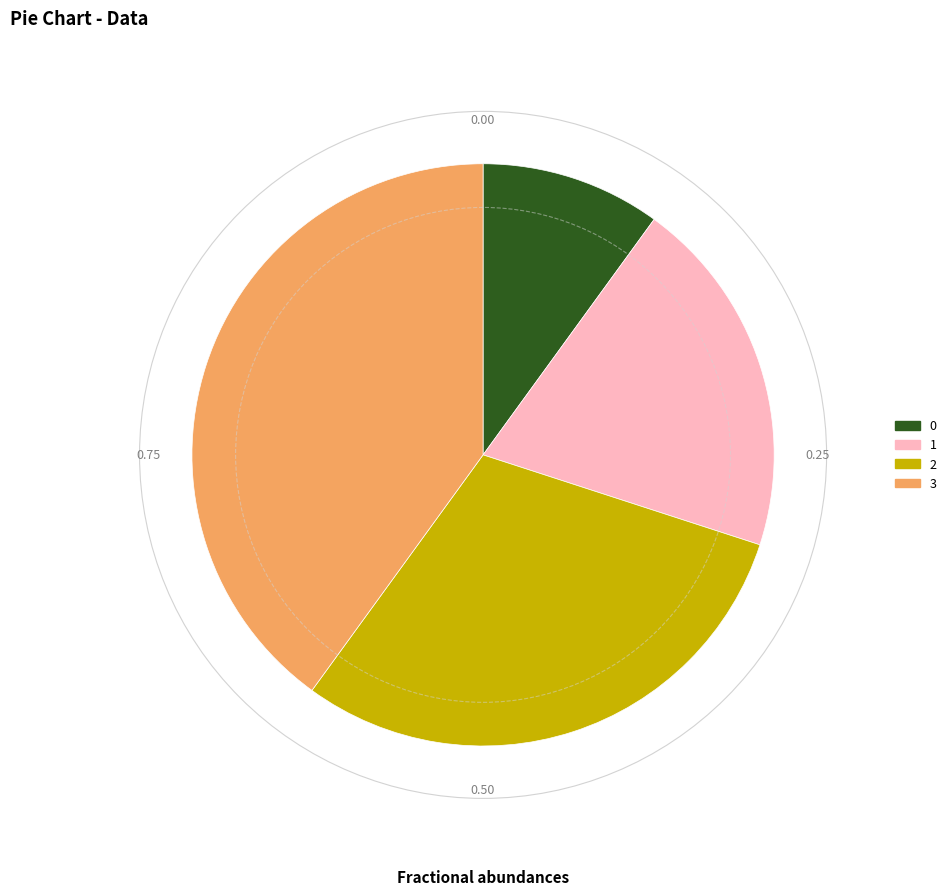

Is there a majority slice in this chart?

No